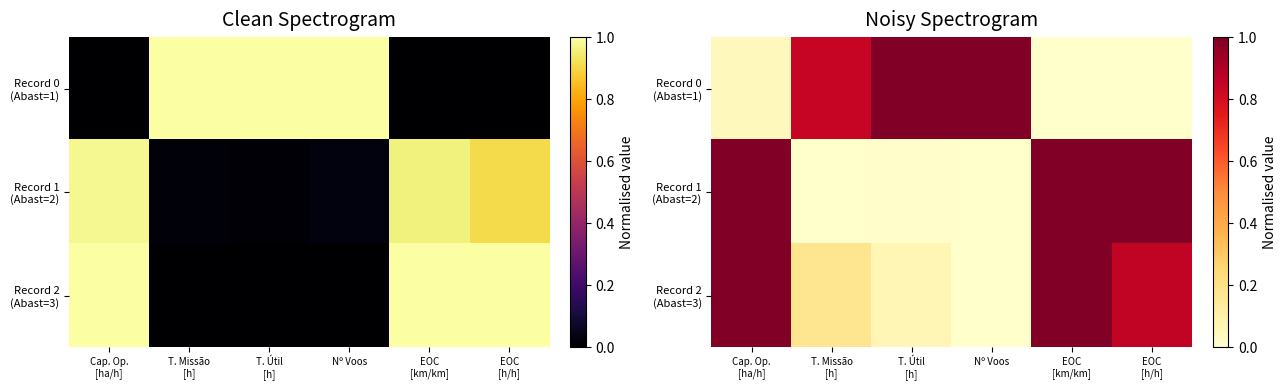

True or false: Record 0 (Abast=1) has a value of 0.0 at Cap. Op. [ha/h].

True